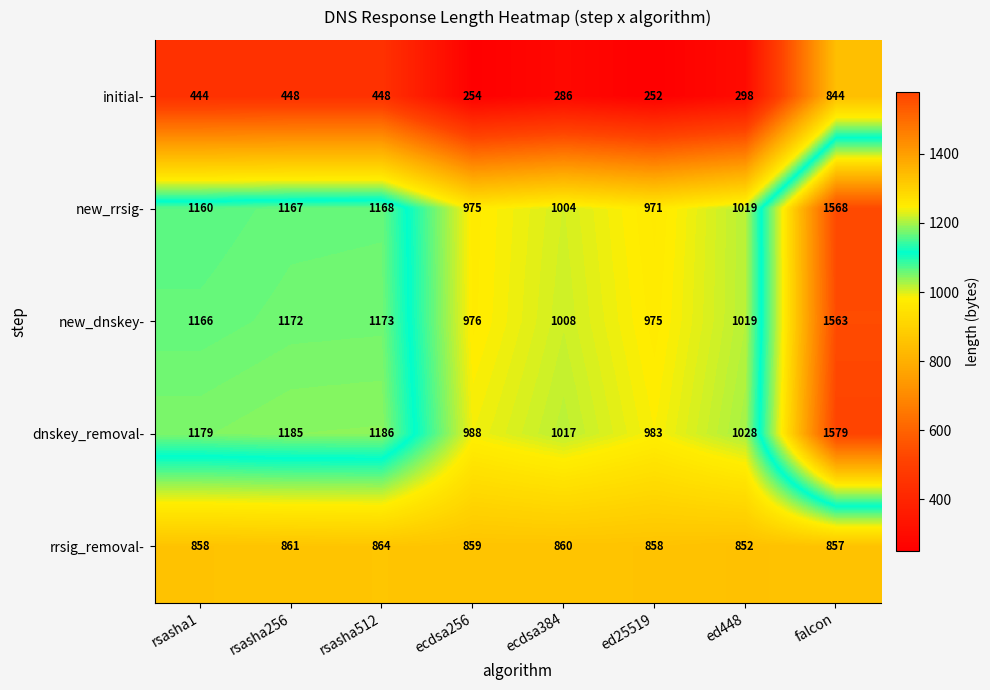

Rank the series by their maximum value, from highest to lowest.

dnskey_removal-, new_rrsig-, new_dnskey-, rrsig_removal-, initial-